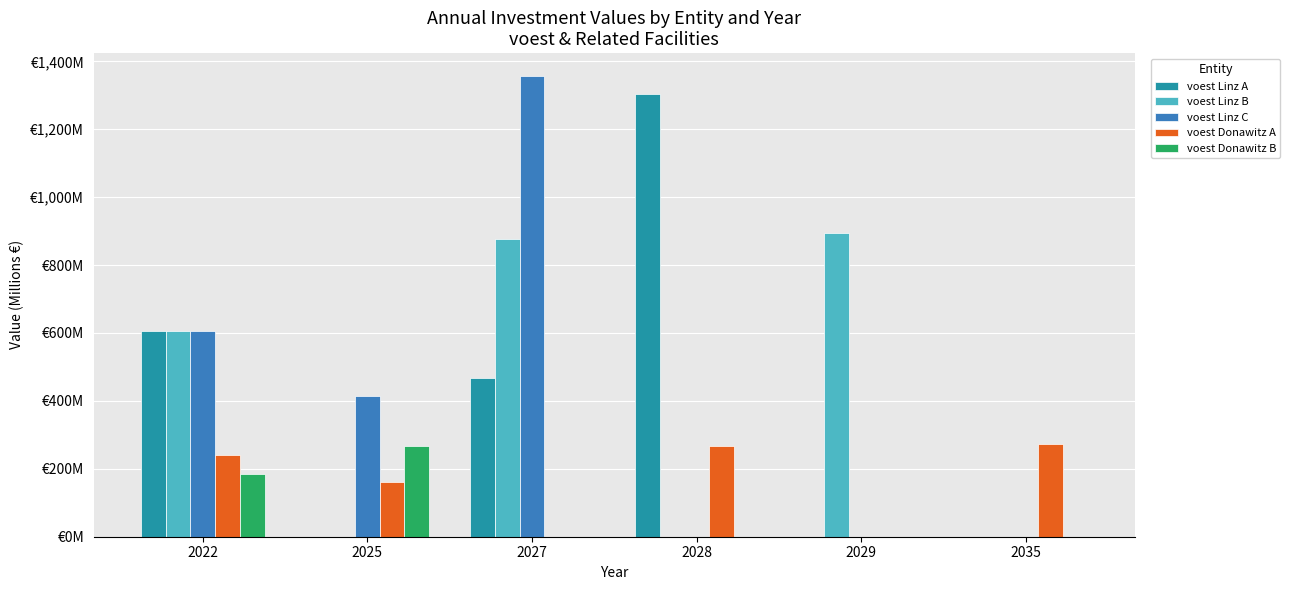

Does the chart contain stacked bars?

No